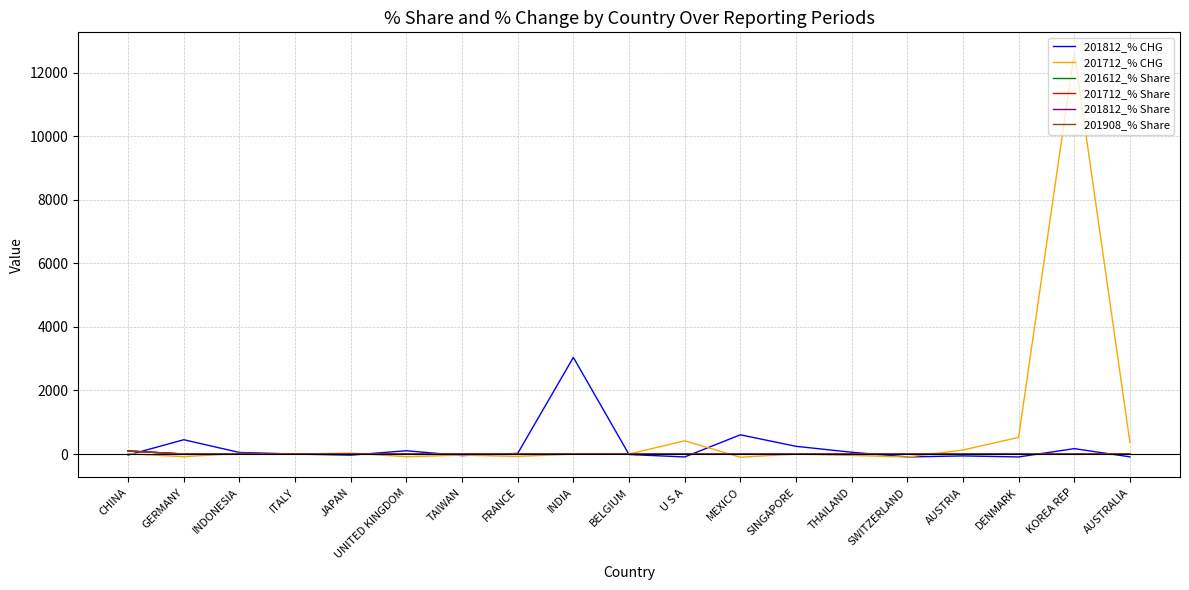

Which series has the widest spread of values?

201712_% CHG